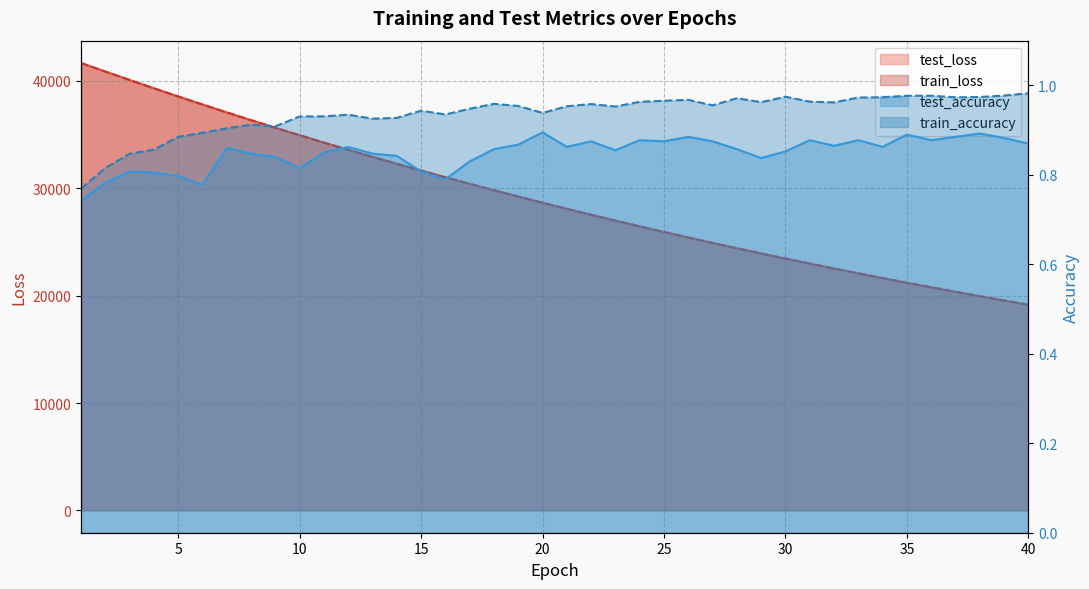

Count the number of categories in the chart.

40